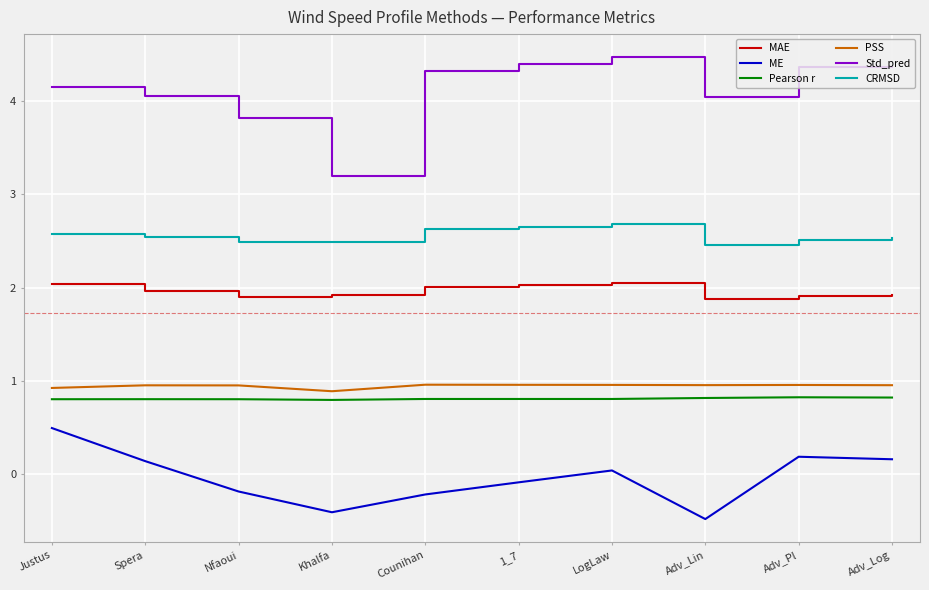

Where is Std_pred nearest to the value 3?

Khalfa